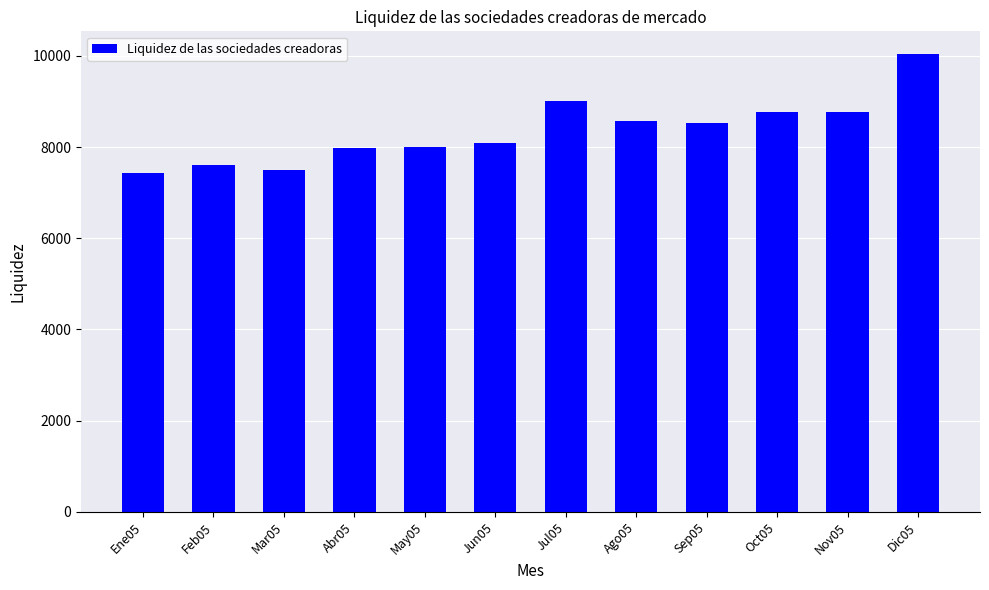

What is the average value?

8358